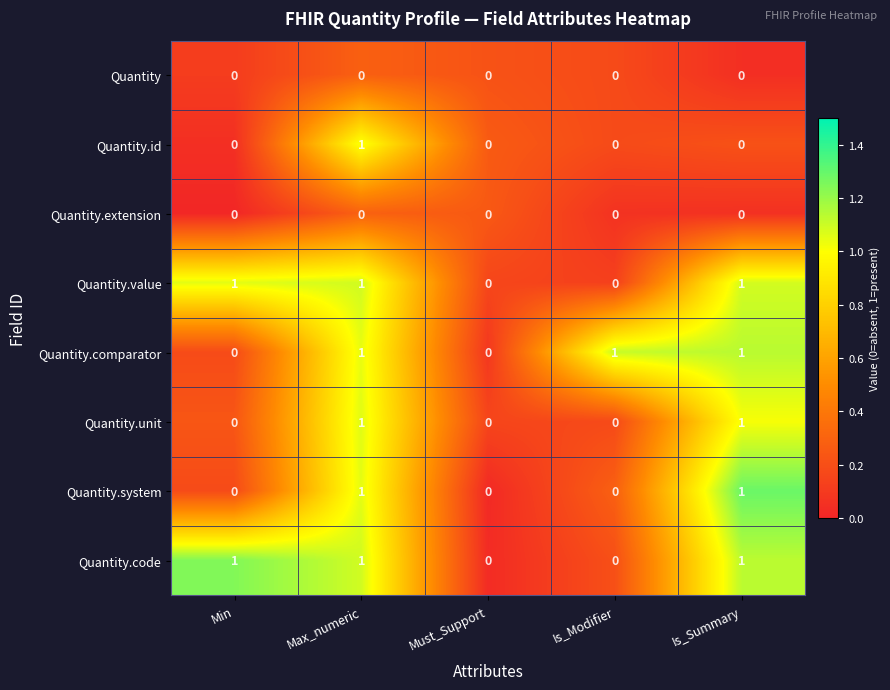

Which category has the highest value in the Quantity.id series?

Max_numeric